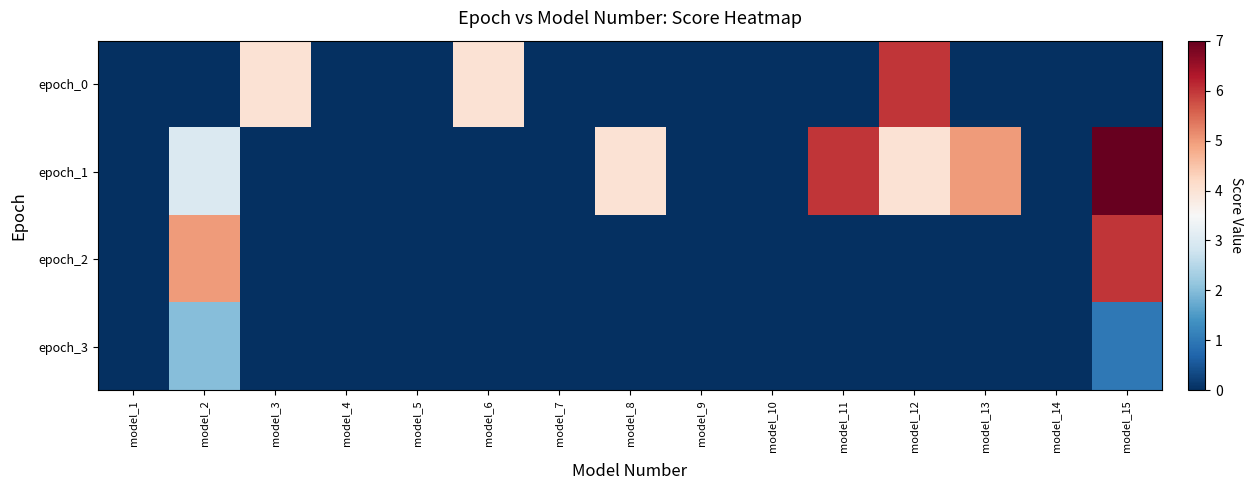

Which series has the widest spread of values?

epoch_1